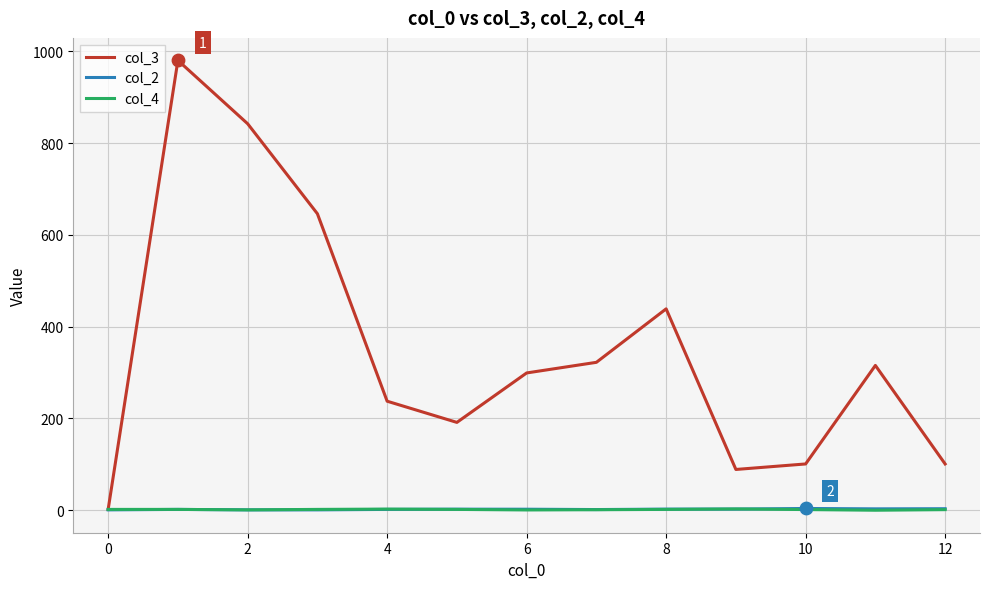

What are all the series names shown in the legend?

col_3, col_2, col_4